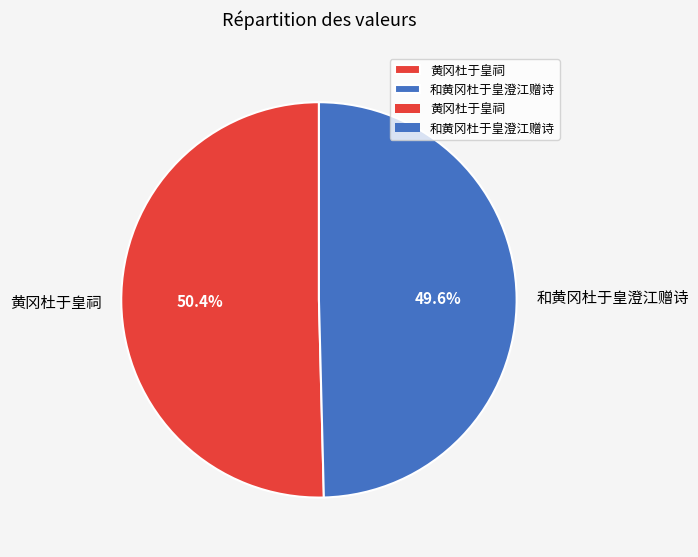

Rank the categories by value from highest to lowest.

黄冈杜于皇祠, 和黄冈杜于皇澄江赠诗